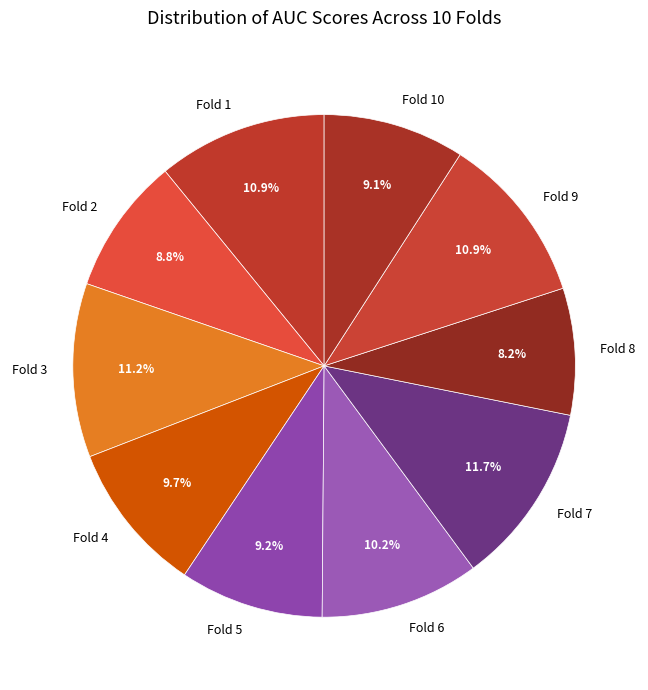

To the nearest percent, what is the average slice percentage?

10%